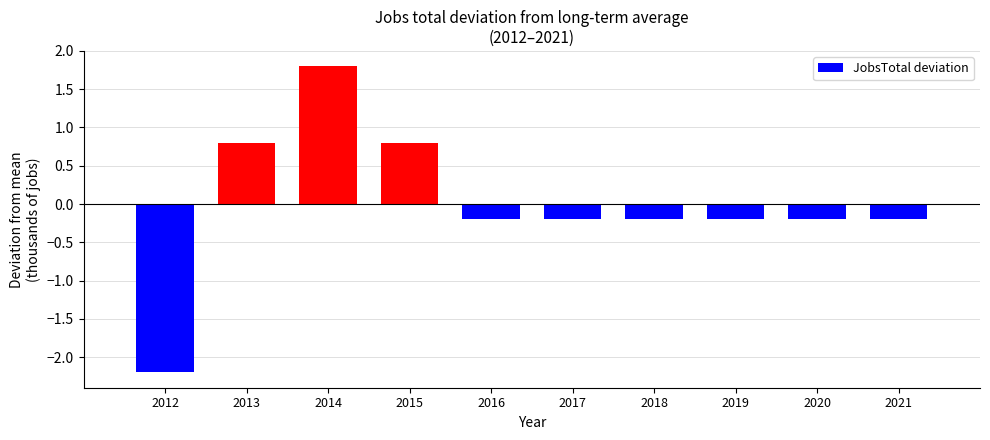

True or false: the data shows -0.2 at 2016.

True